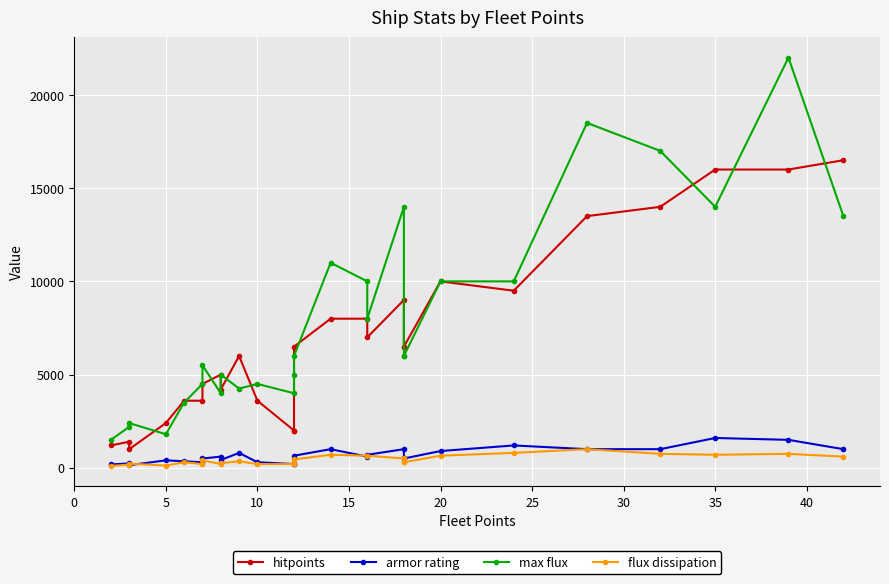

How many data points in hitpoints are above 6500?

11